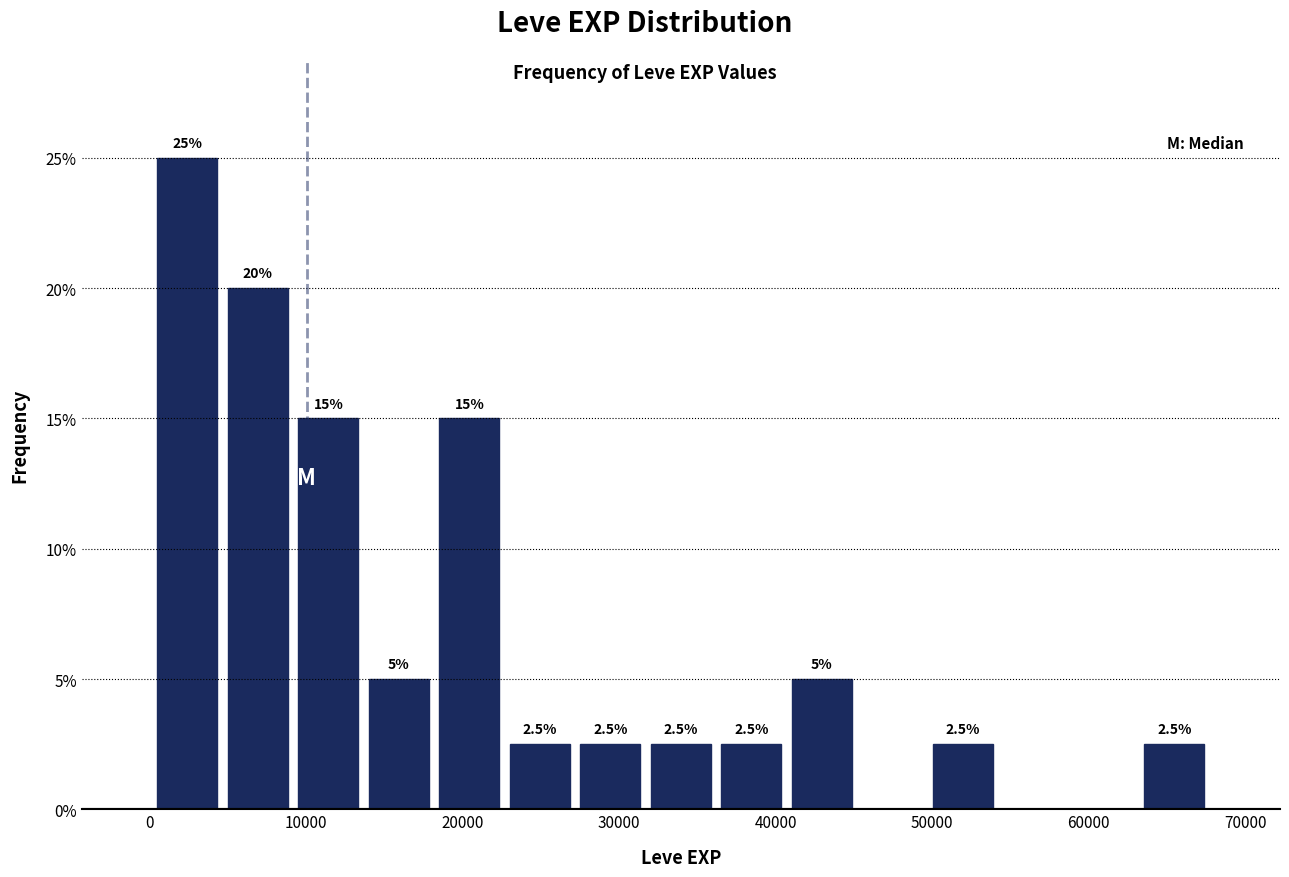

Which range on the x-axis has the tallest bar?

0 to 5000